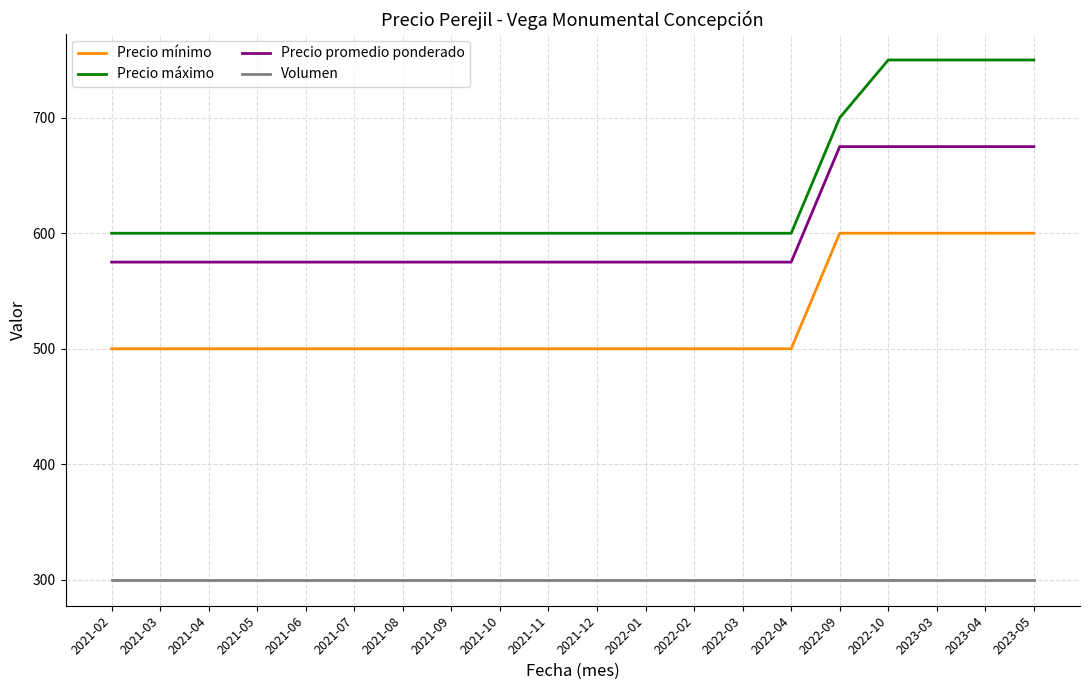

Count the number of data series in this chart.

4